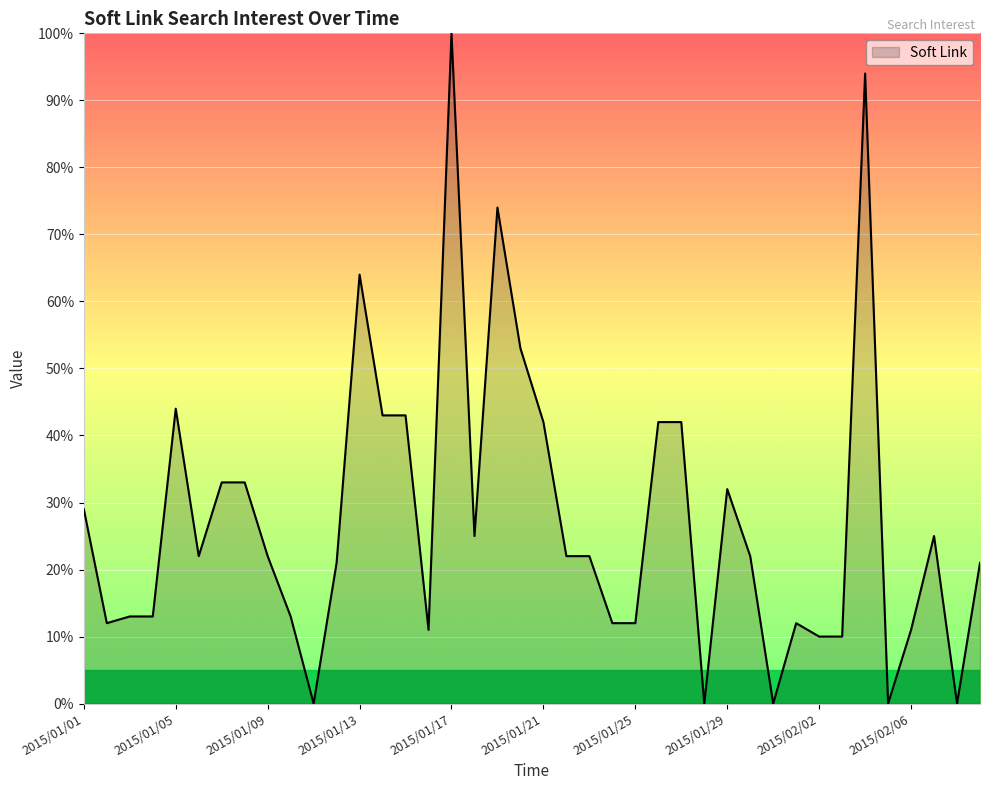

What is the difference between the maximum and minimum values?

100